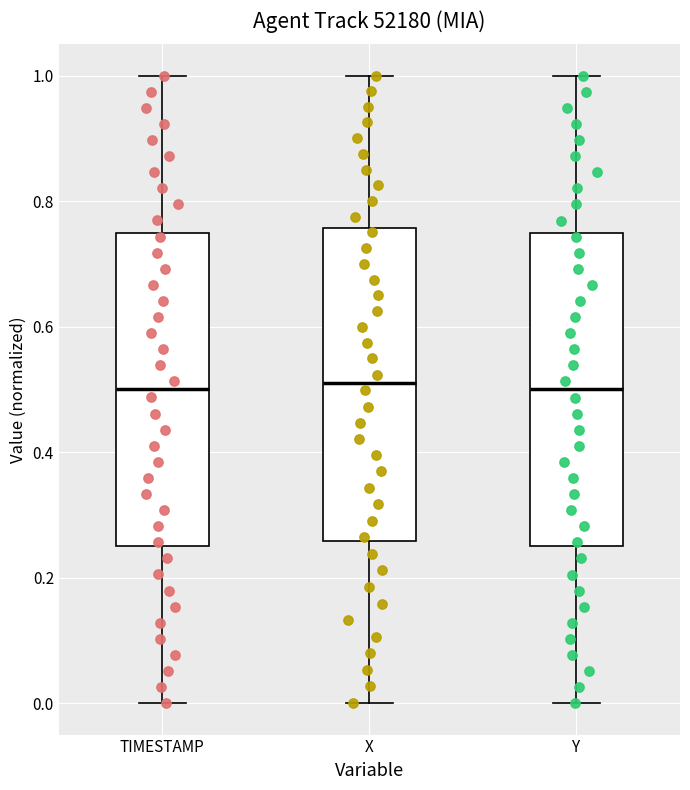

Reading left to right, read every box against the y-axis: the position of its median line, the range the box covers, and the ends of its whiskers. The values are not printed on the chart, so give them approximately, as read against the axis.

TIMESTAMP: median 0.50, box 0.26 to 0.76, whiskers 0.00 to 1.00
X: median 0.52, box 0.26 to 0.76, whiskers 0.00 to 1.00
Y: median 0.50, box 0.24 to 0.74, whiskers 0.00 to 1.00